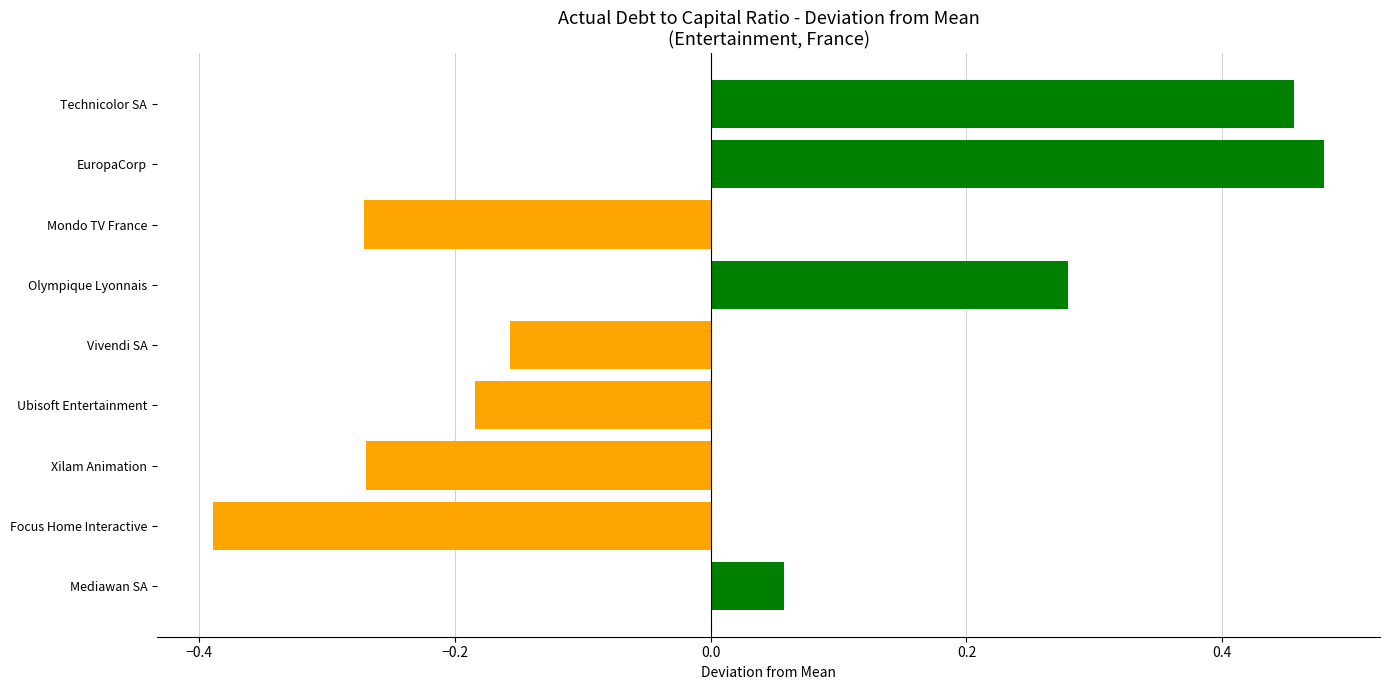

At which category does the chart reach its peak across all series?

EuropaCorp